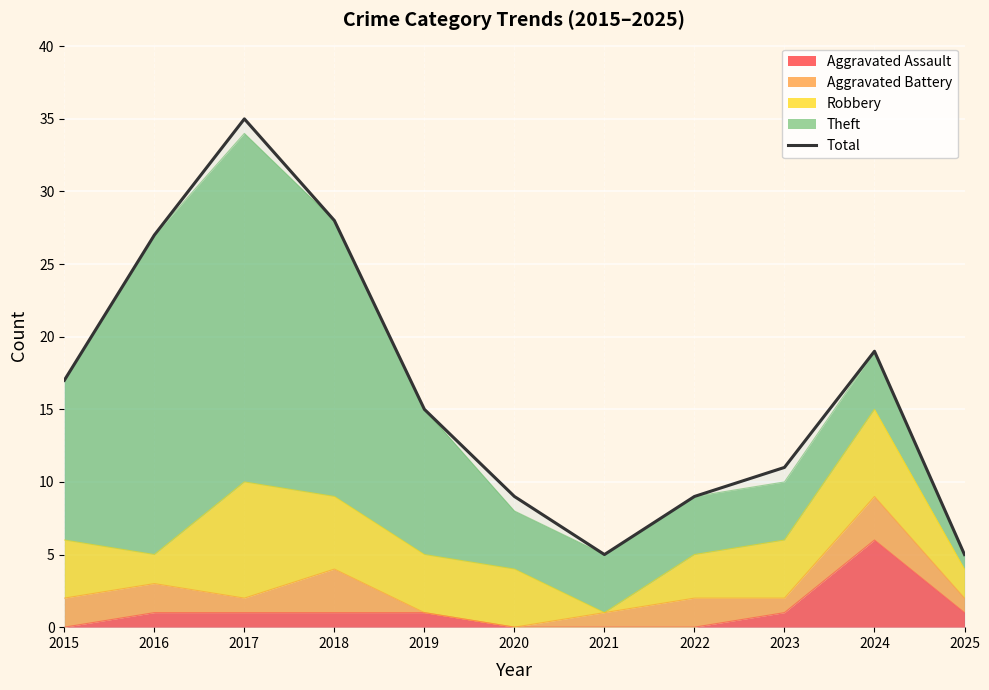

Rank the categories by value from highest to lowest.

2017, 2018, 2016, 2024, 2015, 2019, 2023, 2020, 2022, 2021, 2025